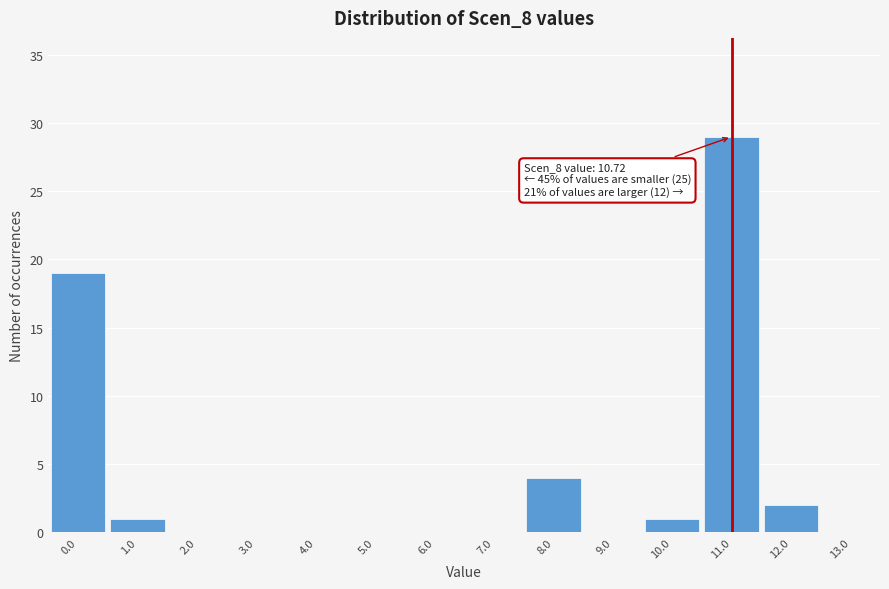

Over which range of the x-axis is the bar tallest?

10.5 to 11.5